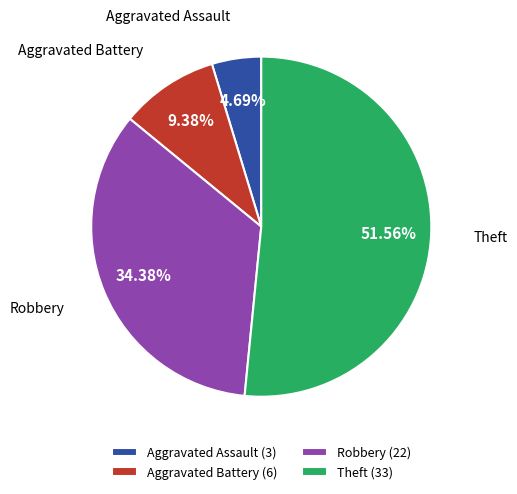

How many segments does this pie chart have?

4